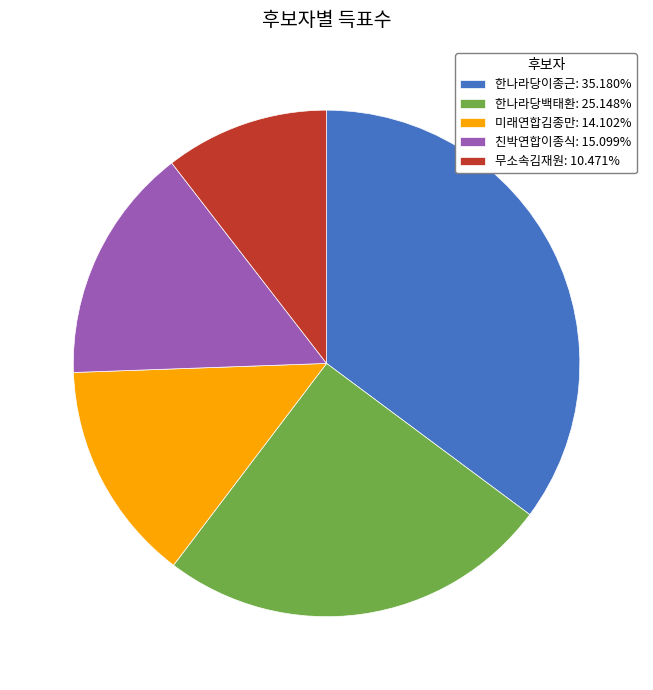

Is the sum of 미래연합김종만 and 한나라당이종근 greater than half?

No